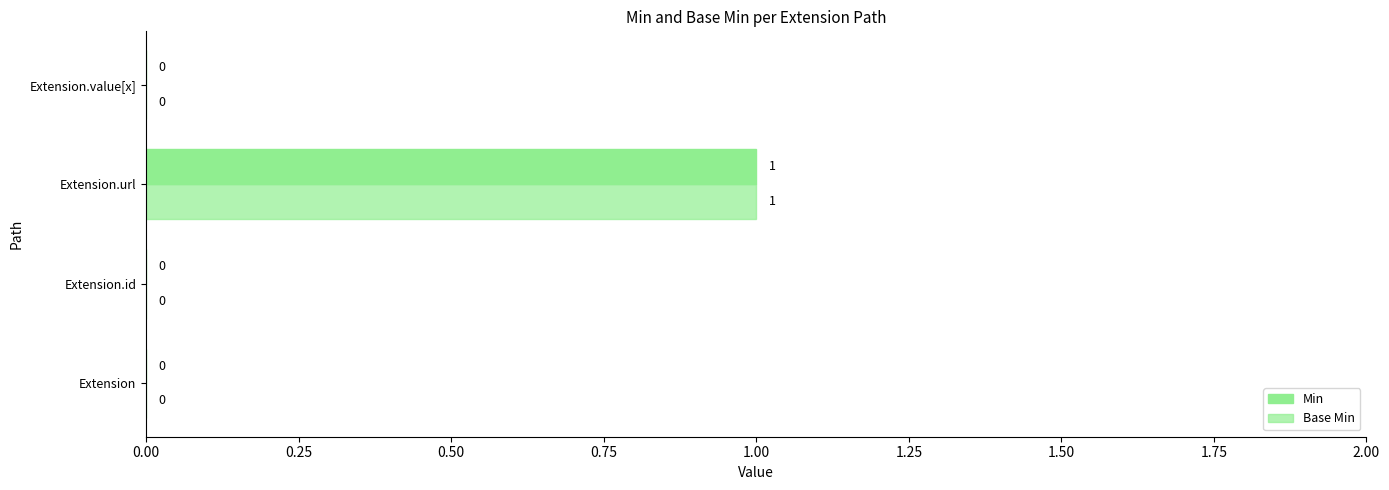

How many distinct data groups are displayed?

2